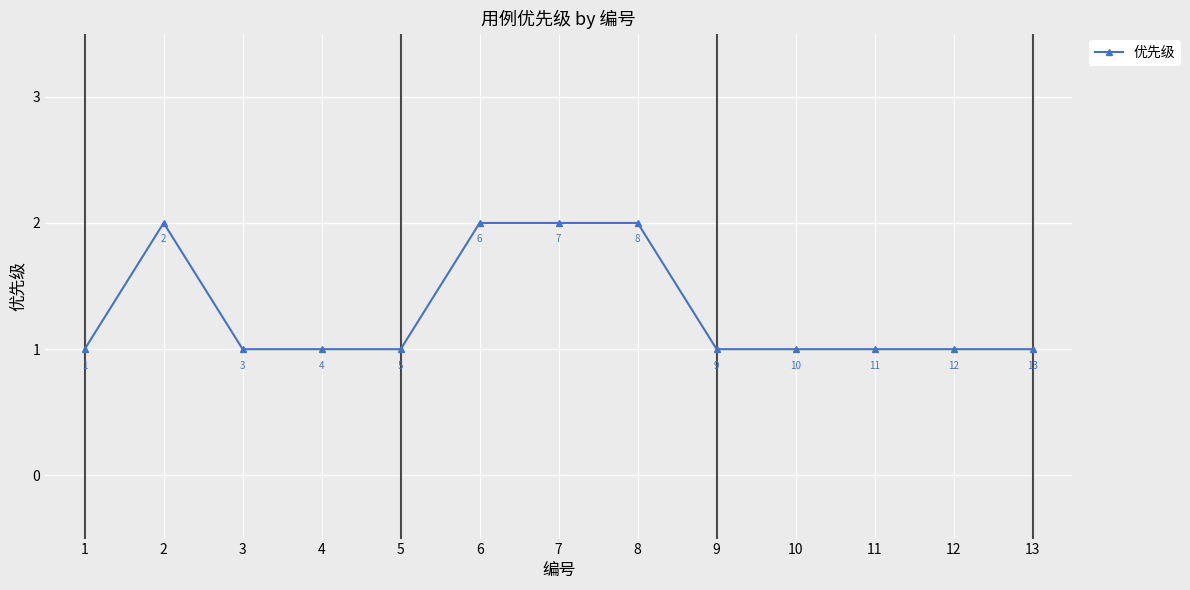

What is the sum of all values?

17